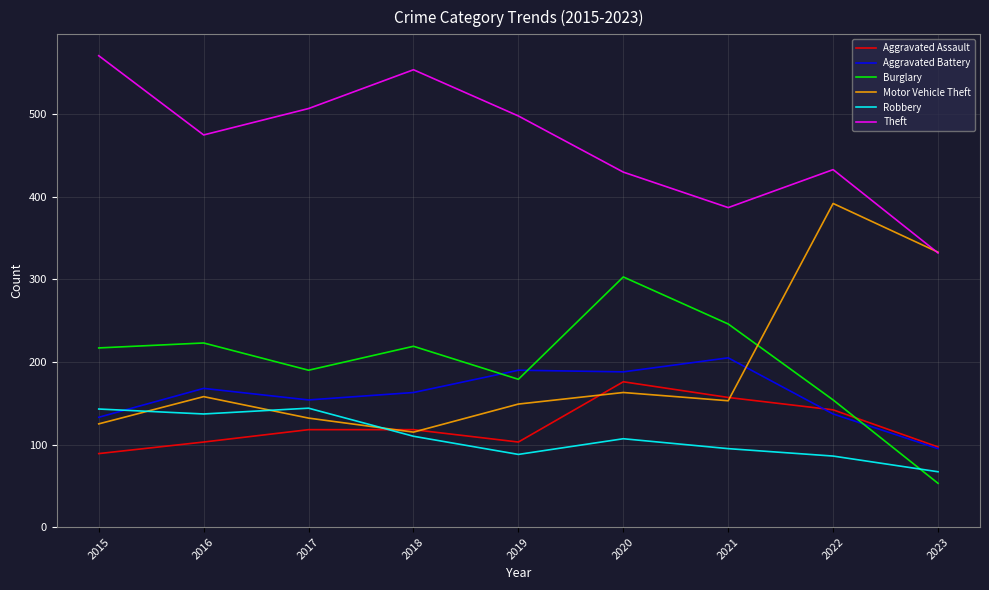

True or false: Theft and Burglary cross at least once.

False